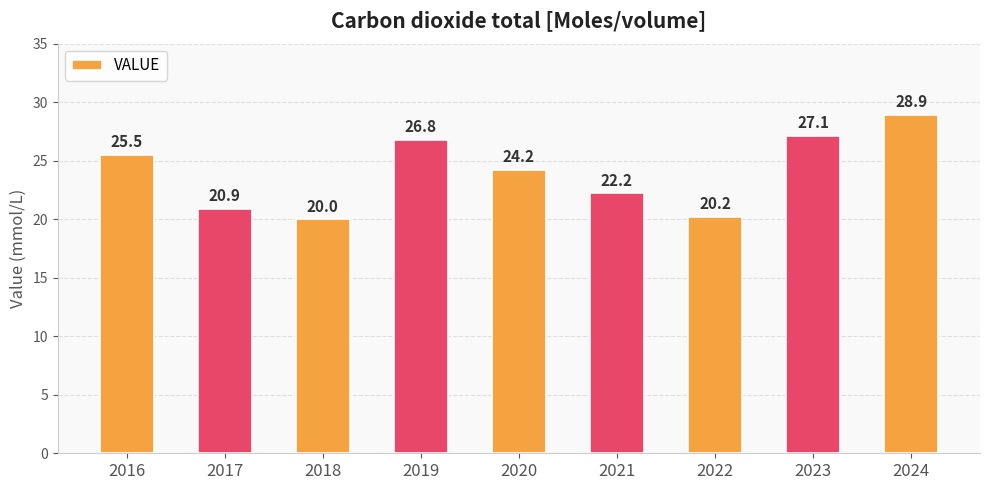

How many data points are less than 24?

4